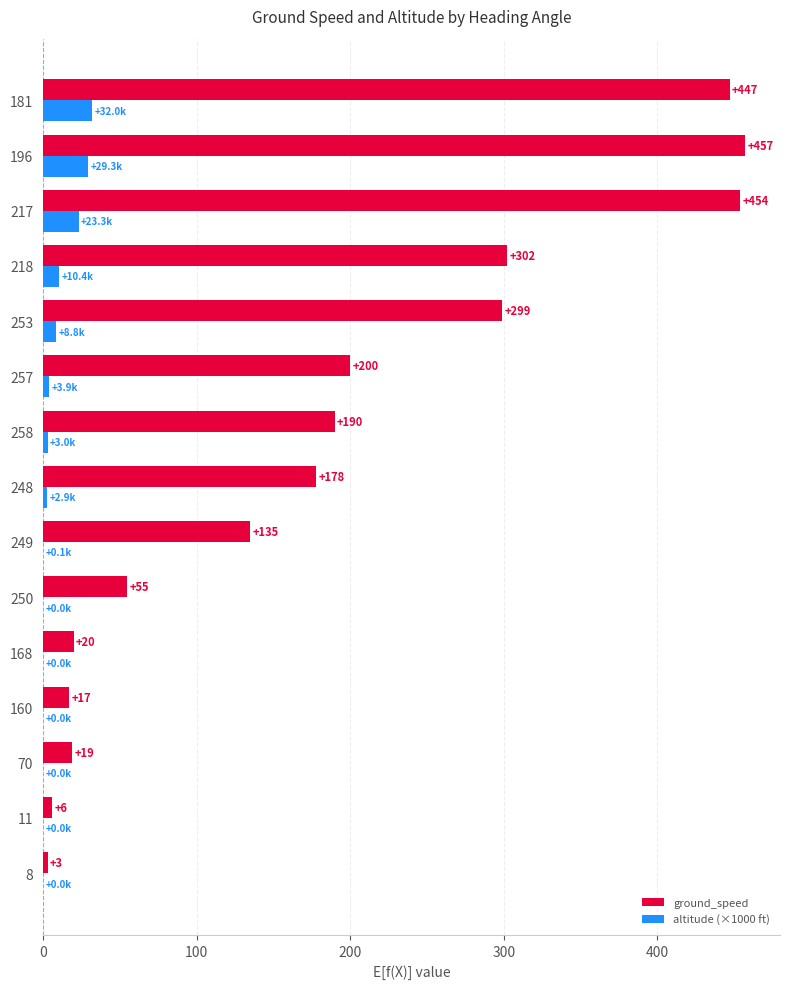

The altitude (×1000 ft) series shows 19.3 at 250. True or false?

False